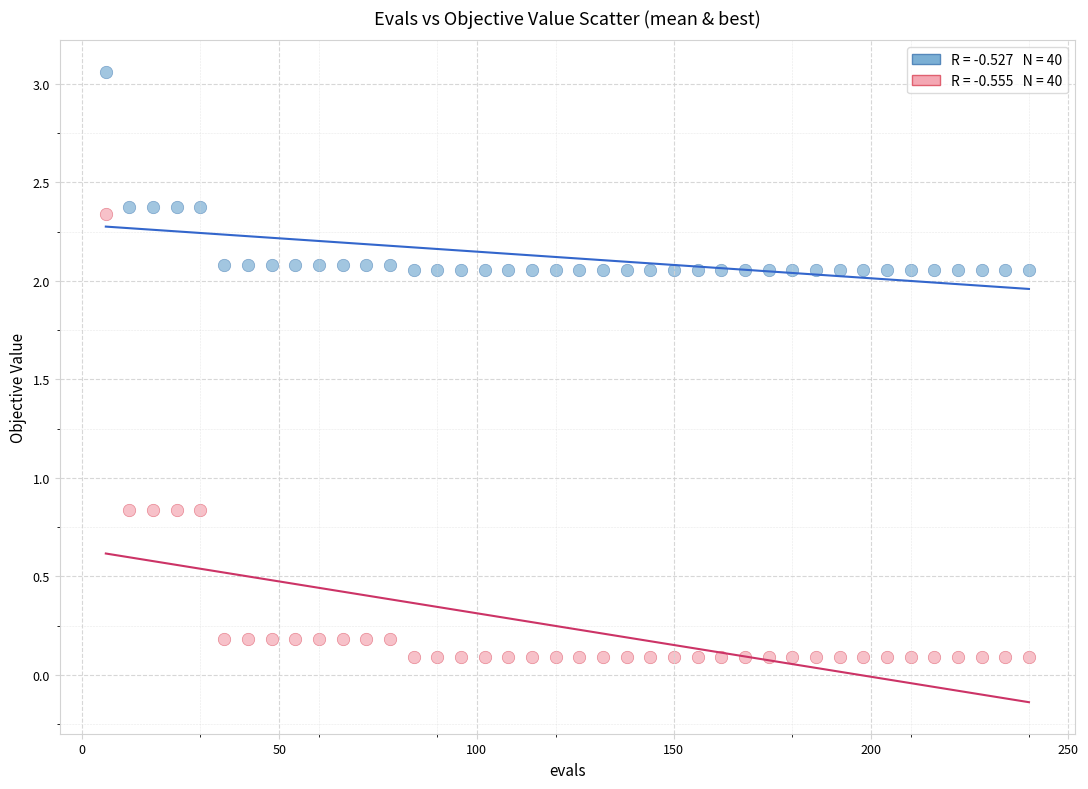

Across all data points, what is the range of X values (max minus min)?

234.0